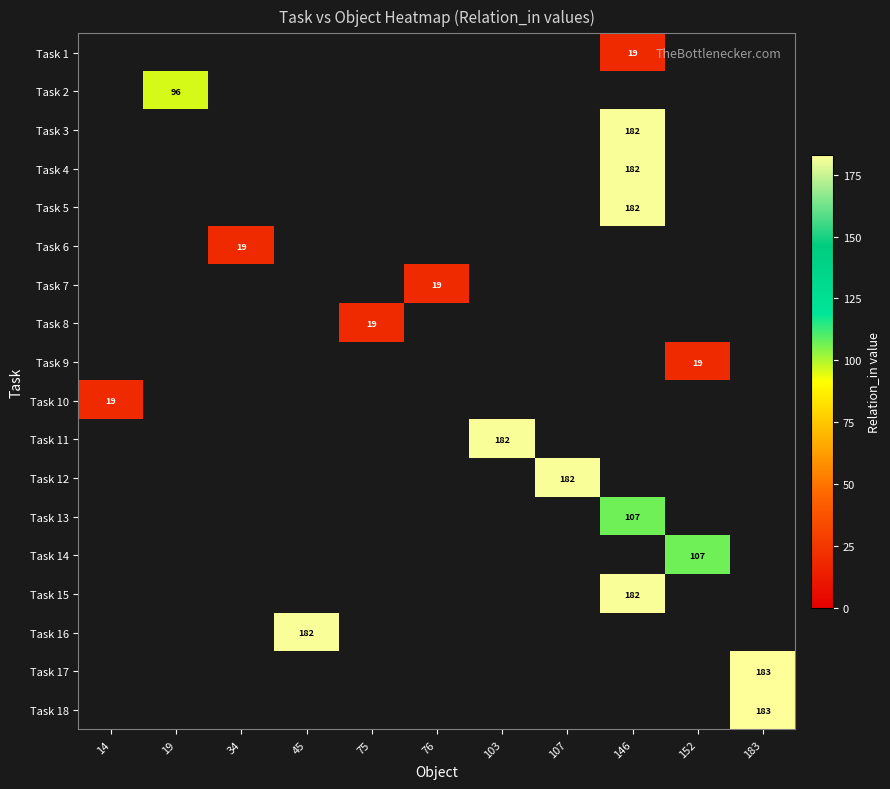

Rank the series at 14 from lowest to highest value.

Task 1, Task 2, Task 3, Task 4, Task 5, Task 6, Task 7, Task 8, Task 9, Task 10, Task 11, Task 12, Task 13, Task 14, Task 15, Task 16, Task 17, Task 18